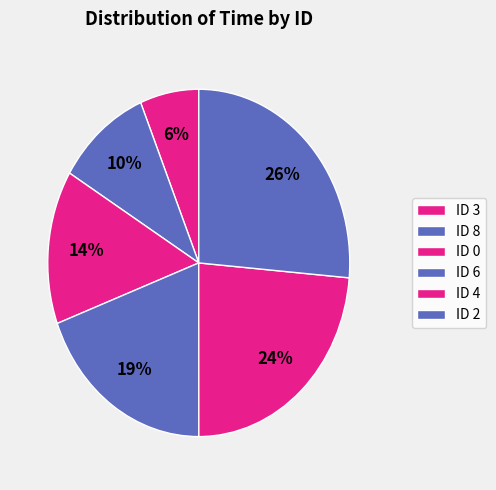

Count the number of slices in the pie.

6